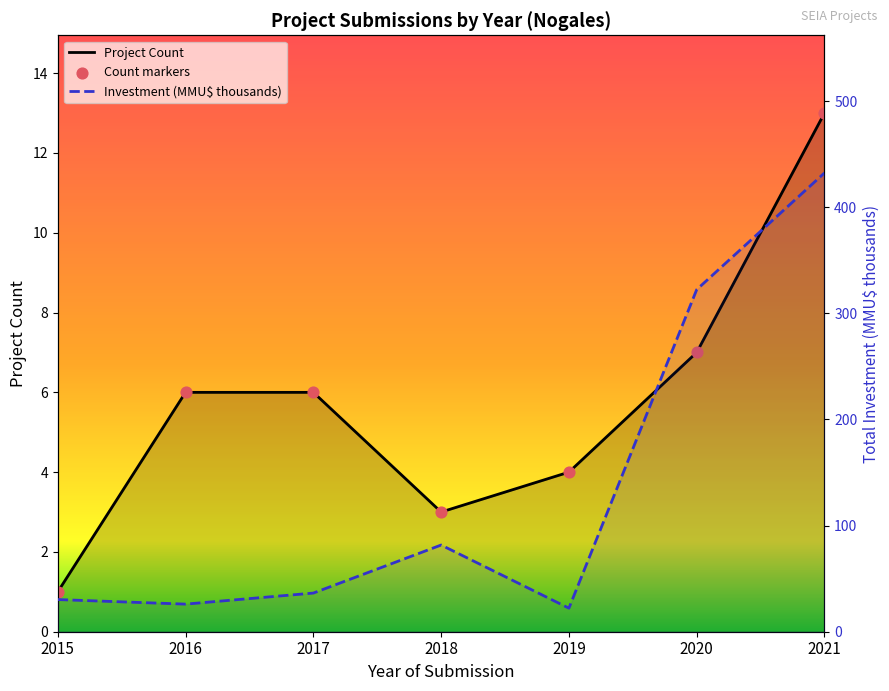

What is the total value across all series at 2021?

458.3